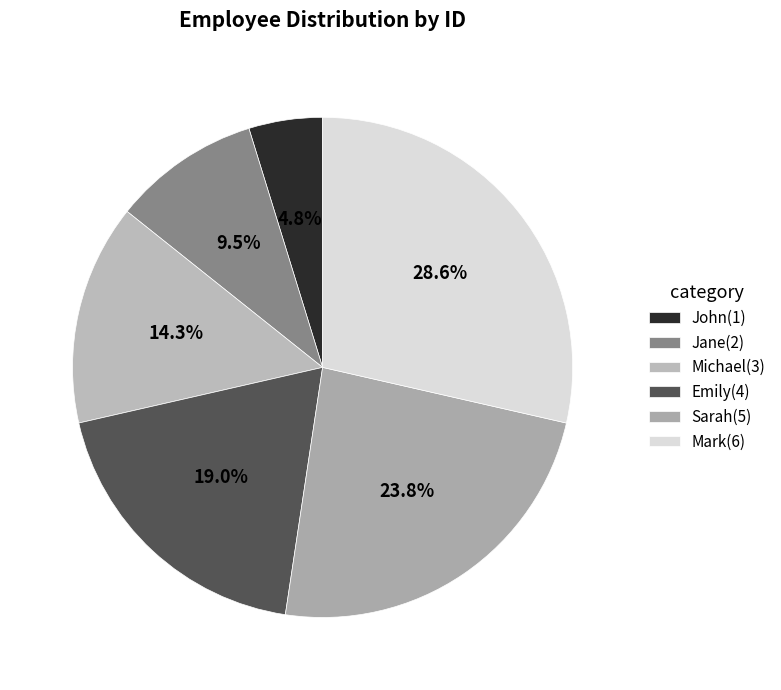

True or false: Jane accounts for 10% of the total.

True